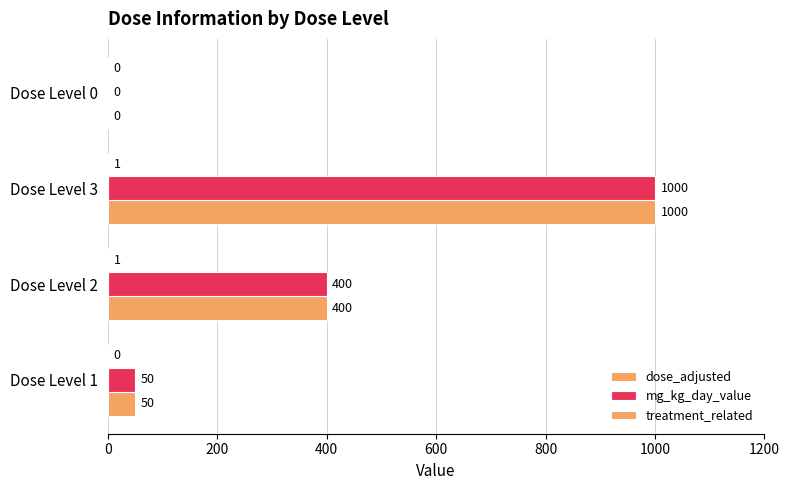

How many categories are shown in the chart?

4